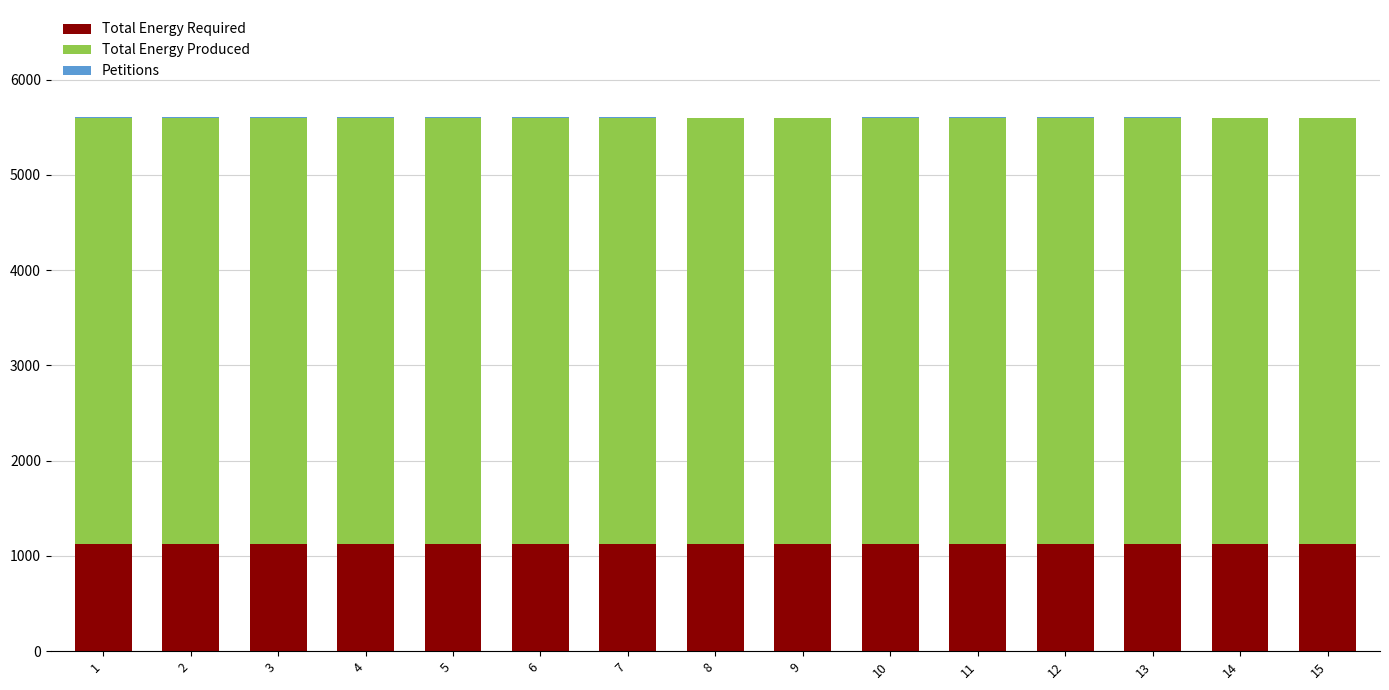

The Total Energy Required series shows 1121 at 4. True or false?

True